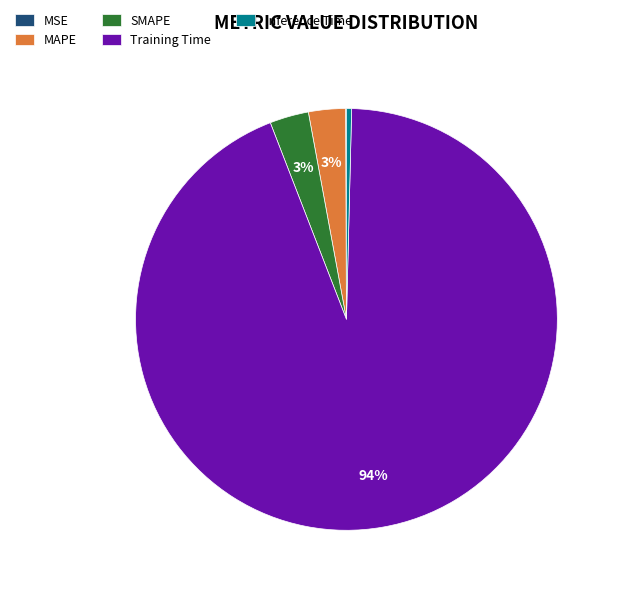

The MAPE slice represents 3% of the pie. True or false?

True